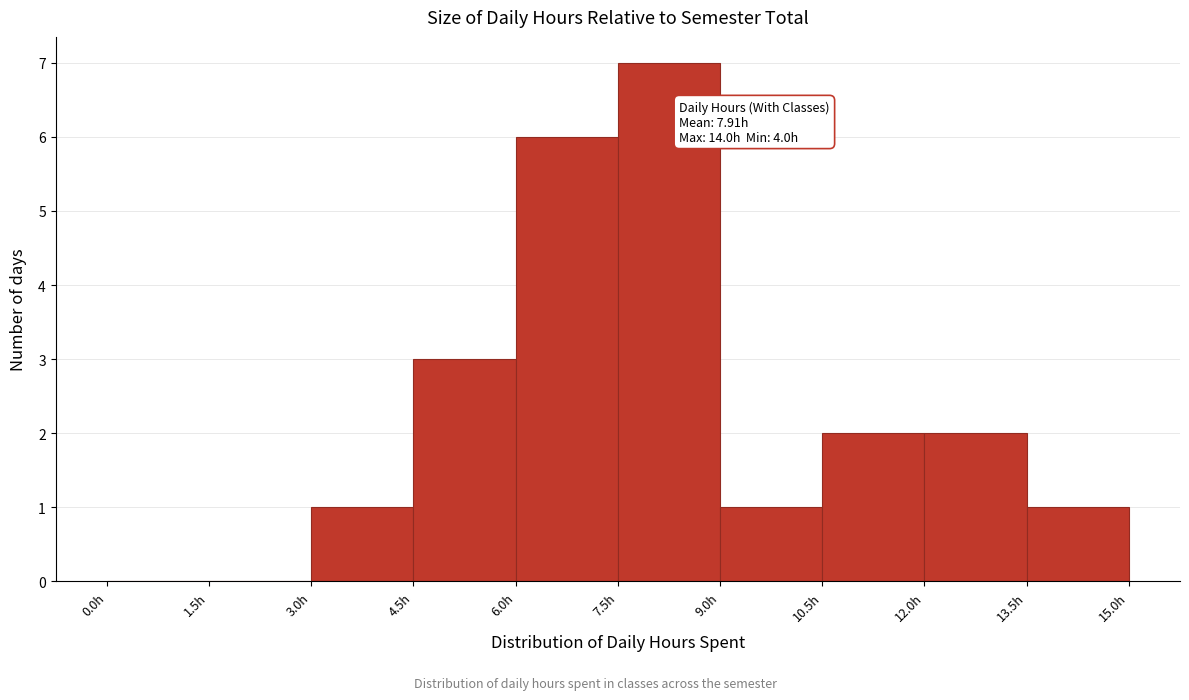

Which range on the x-axis has the tallest bar?

7.5 to 9.0